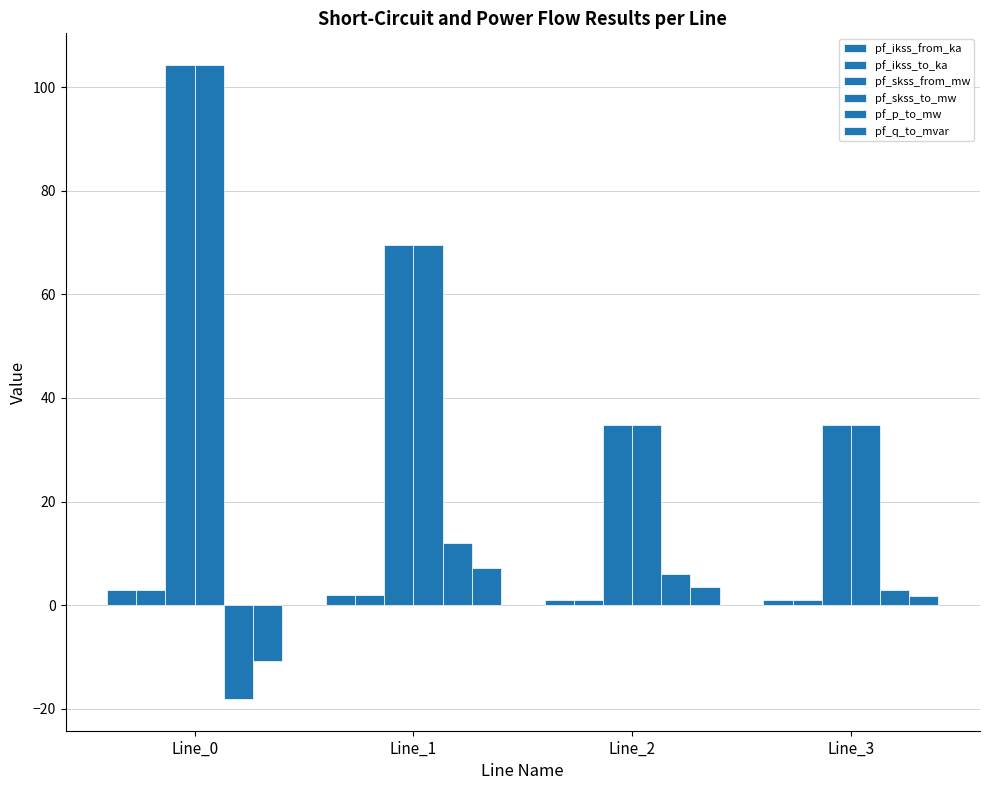

At which label is pf_skss_to_mw closest to 69?

Line_1